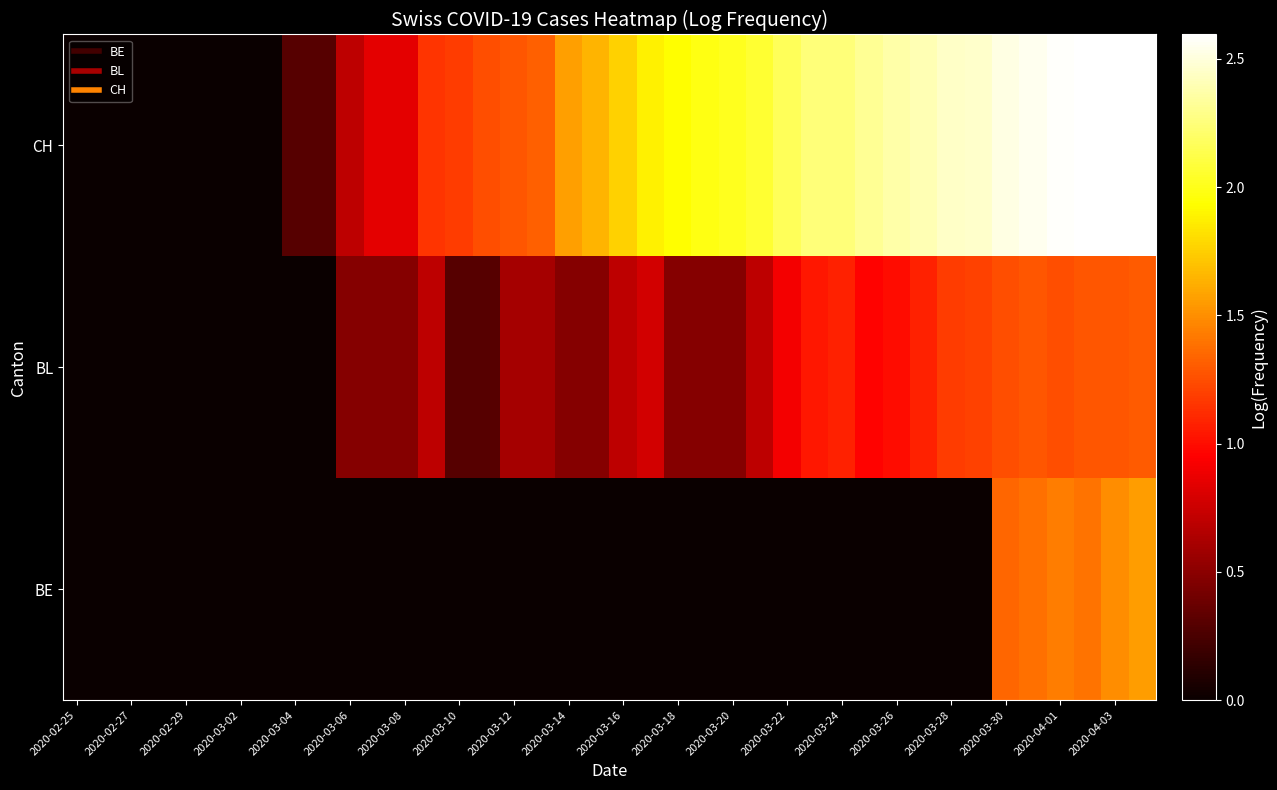

Rank the series by their maximum value, from lowest to highest.

BL, BE, CH